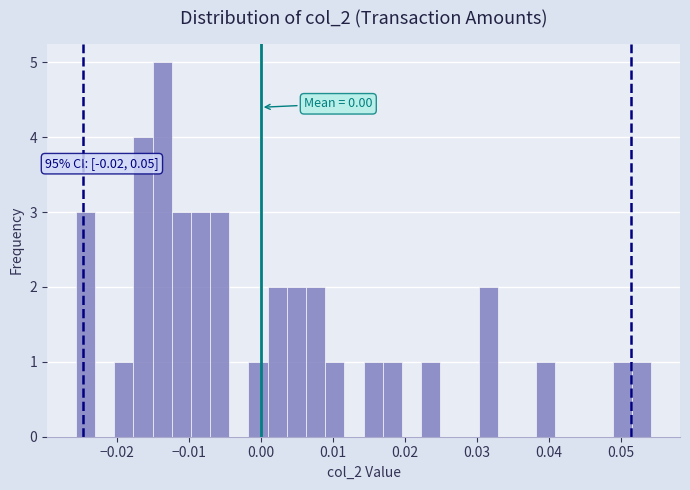

Read against the x-axis, roughly where is the centre of the tallest bar?

-0.014